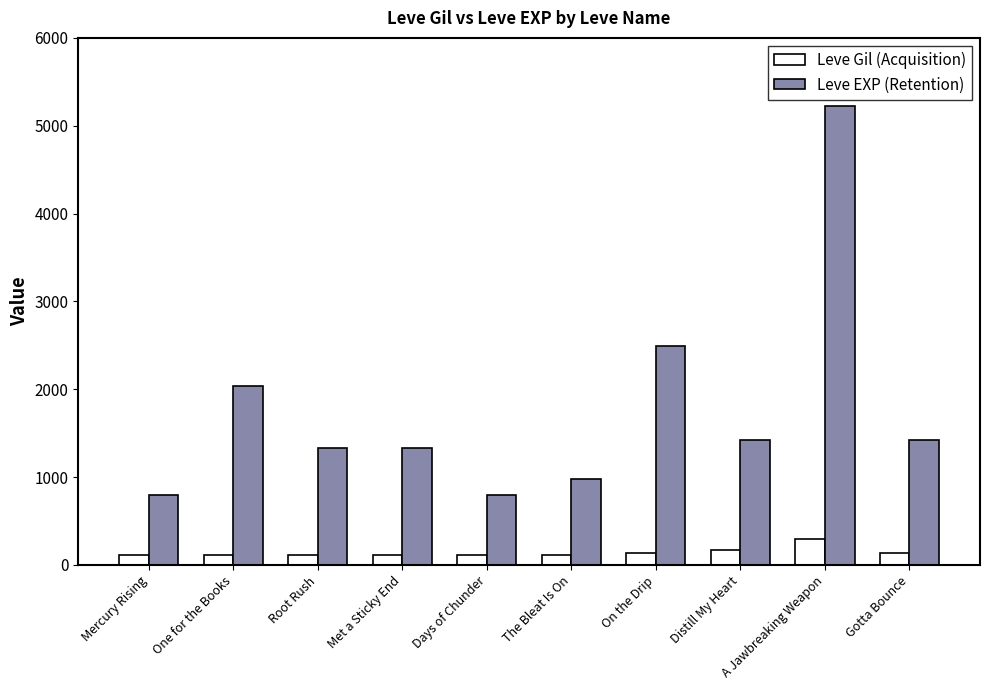

At which category is the sum across all series the highest?

A Jawbreaking Weapon